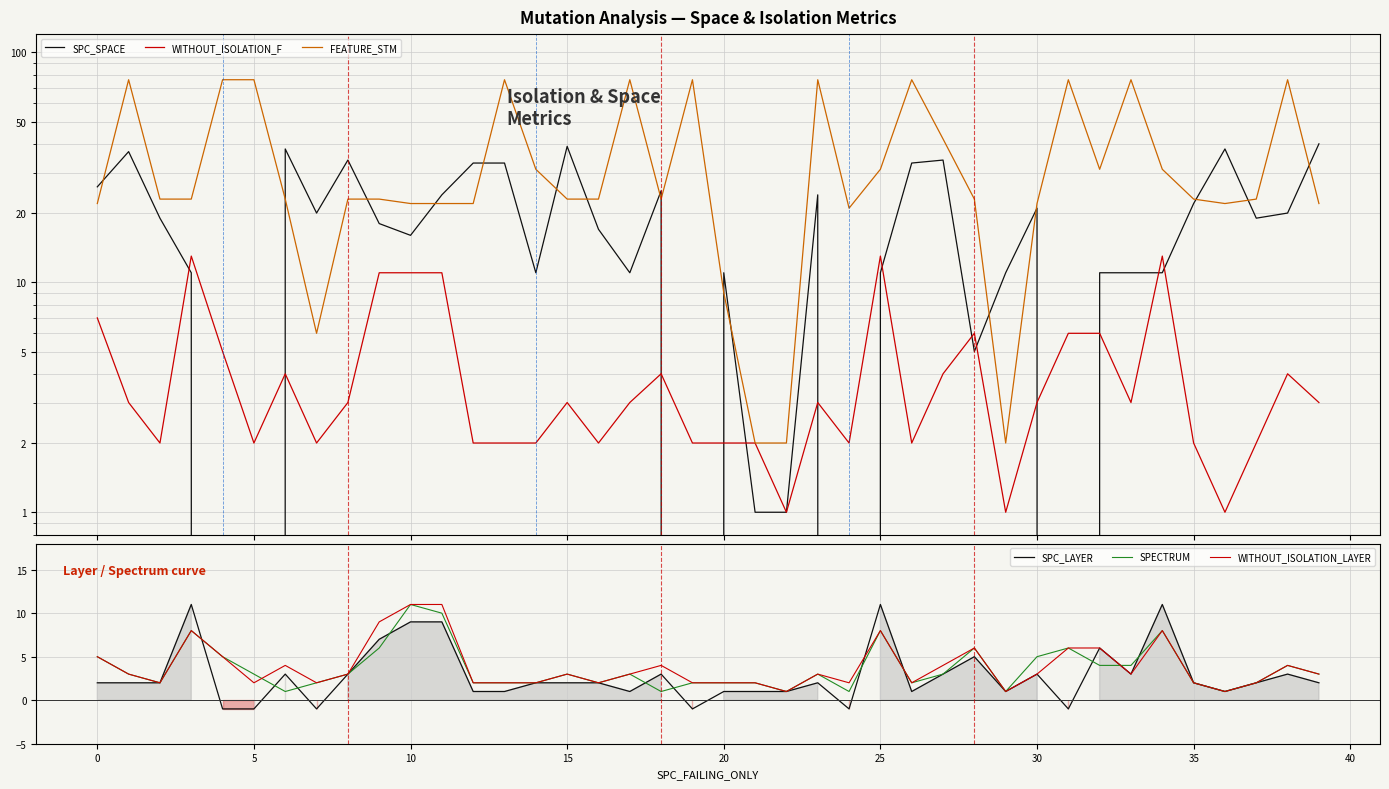

List the series in order of their peak value, lowest first.

SPC_LAYER, SPECTRUM, WITHOUT_ISOLATION_LAYER, WITHOUT_ISOLATION_F, SPC_SPACE, FEATURE_STM